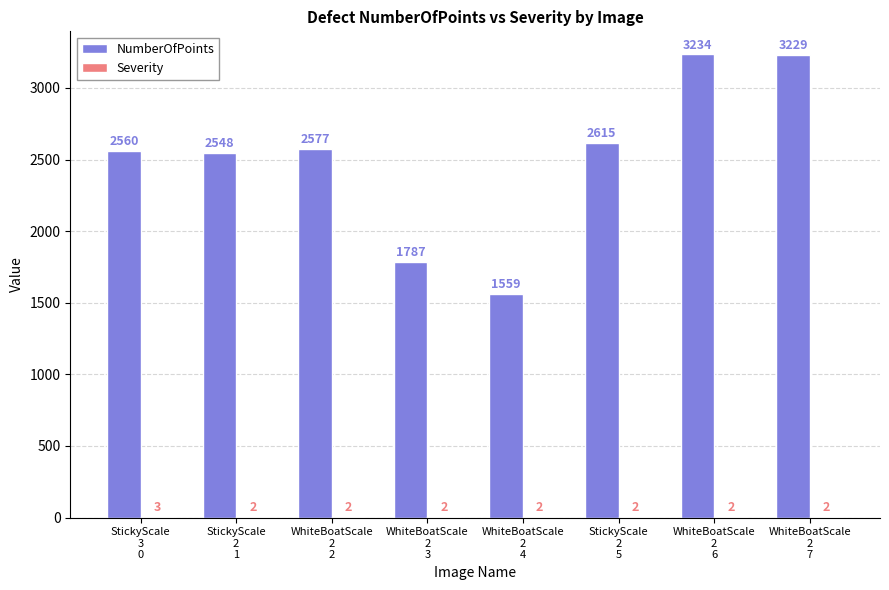

How many distinct data groups are displayed?

2